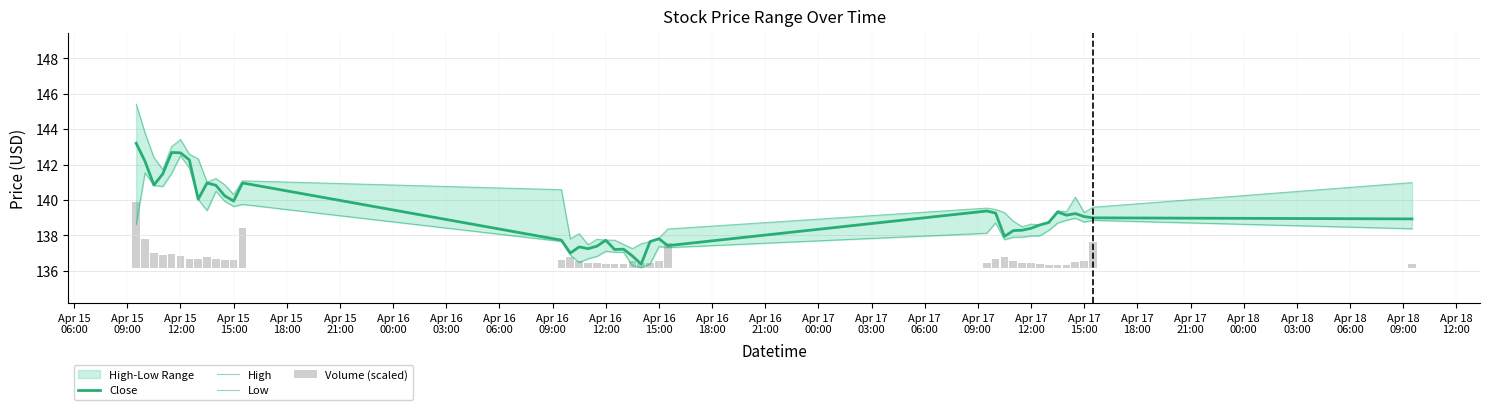

At Apr 16
18:00, list the series in order from largest to smallest.

High, Close, Low, Volume (scaled)